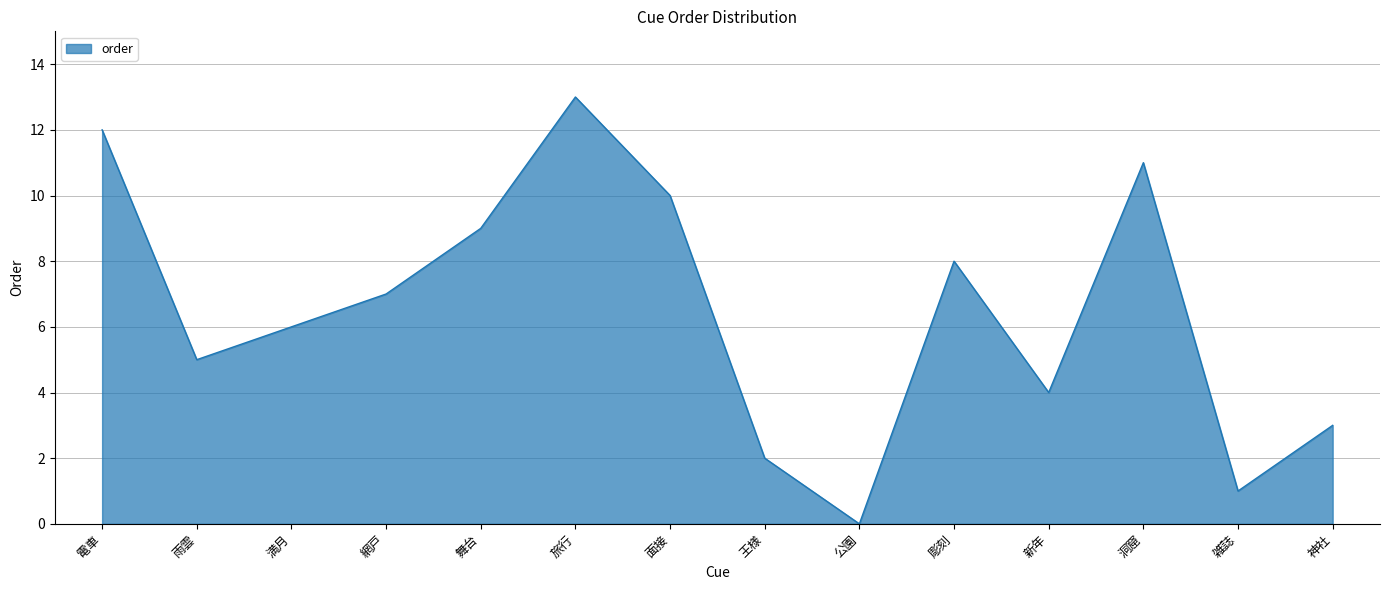

What is the difference between the second highest and minimum values?

12